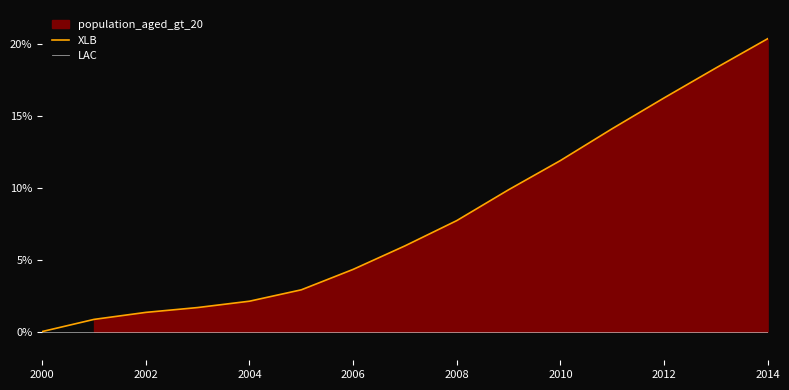

True or false: the data shows 20.4 at 2014.

True